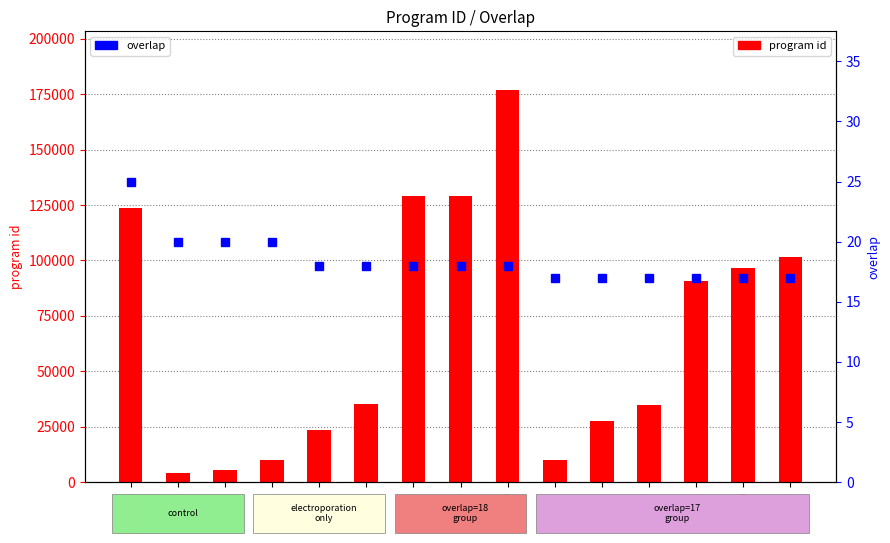

The value of program id at 10054 is 10054. True or false?

True